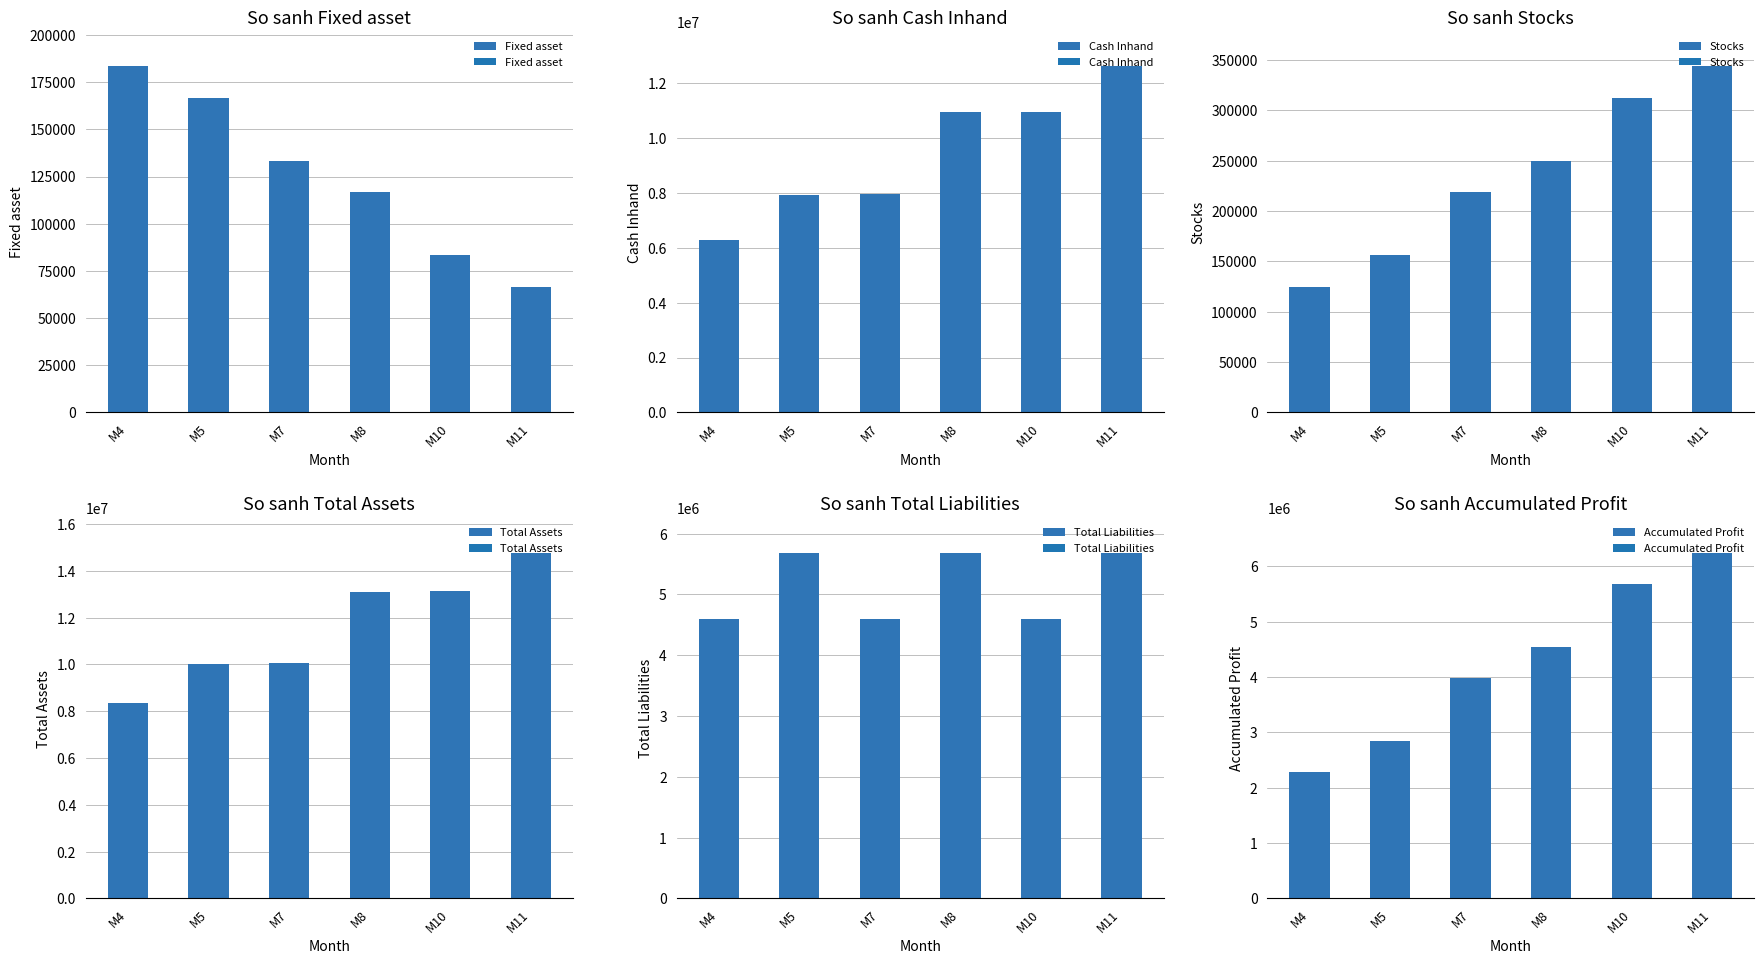

Is the value of Fixed asset at M11 greater than the value of Total Assets at M7?

No